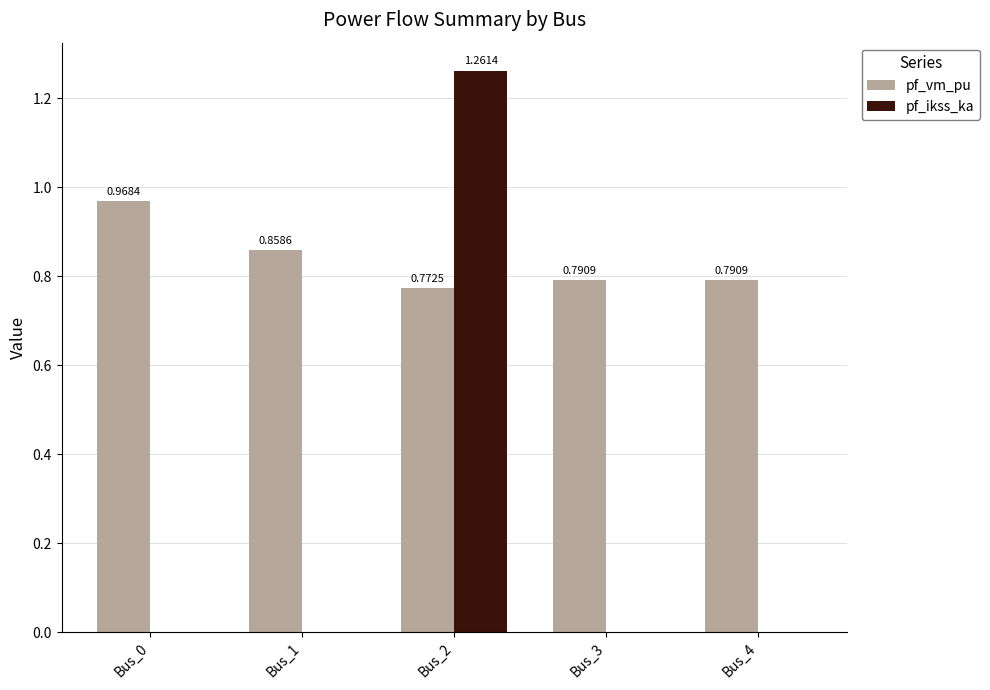

What is the sum of the pf_vm_pu values at Bus_3 and Bus_2?

1.6